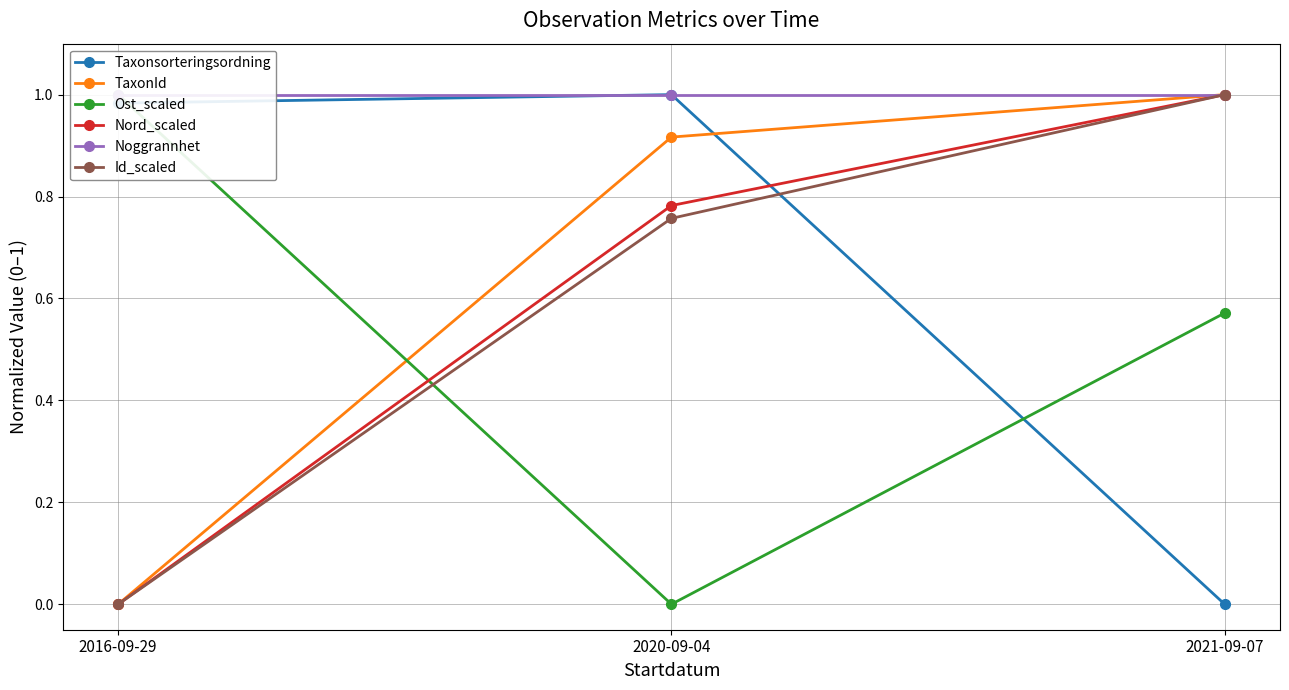

Where is TaxonId nearest to the value 0?

2016-09-29